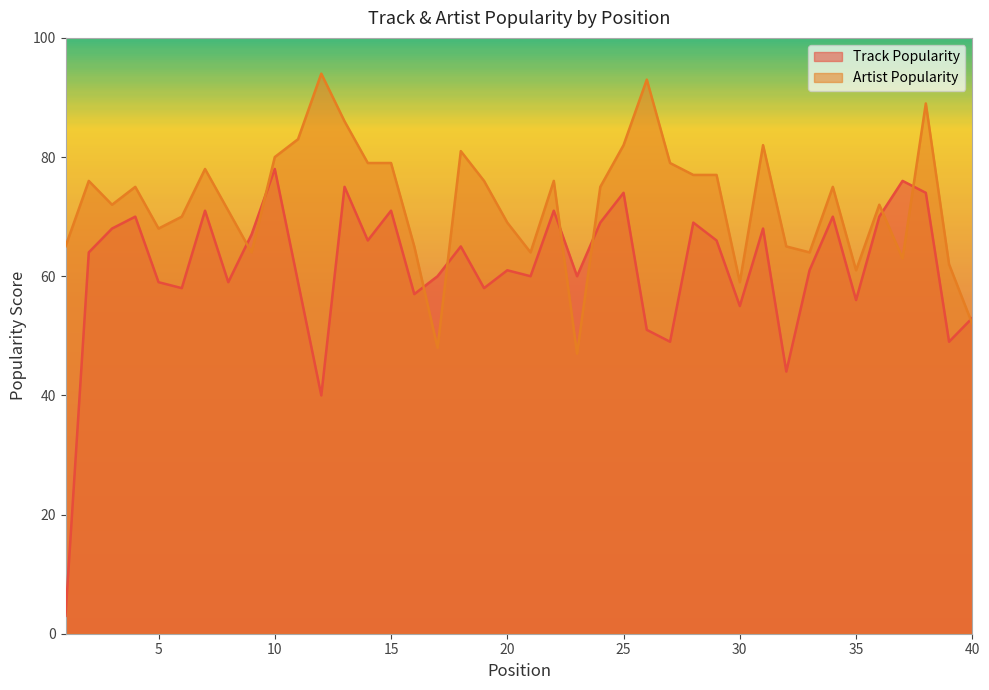

Rank the categories by Artist Popularity value from highest to lowest.

12, 26, 38, 13, 11, 25, 31, 18, 10, 14, 15, 27, 7, 28, 29, 2, 19, 22, 4, 24, 34, 3, 36, 8, 6, 20, 5, 1, 16, 32, 9, 21, 33, 37, 39, 35, 30, 40, 17, 23